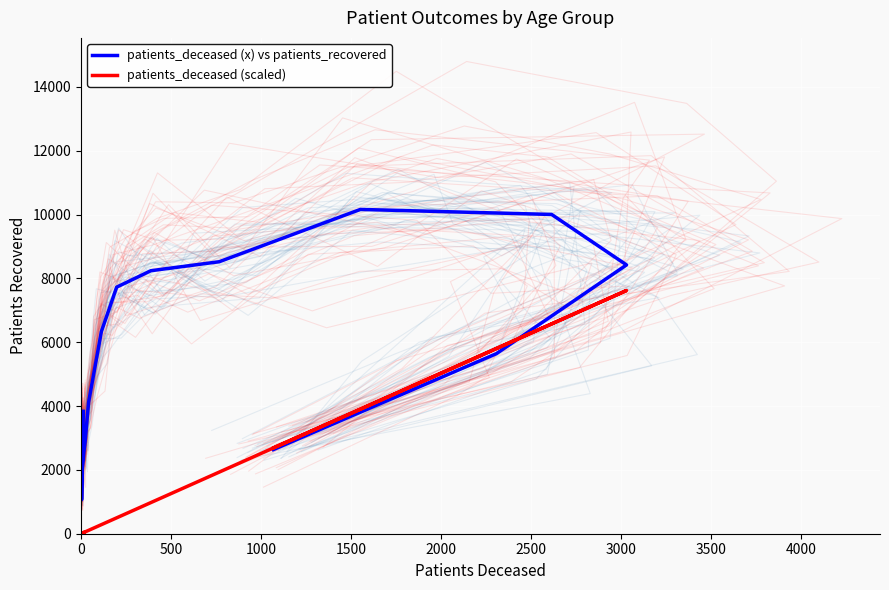

What is the maximum value shown in the chart?

10163.0